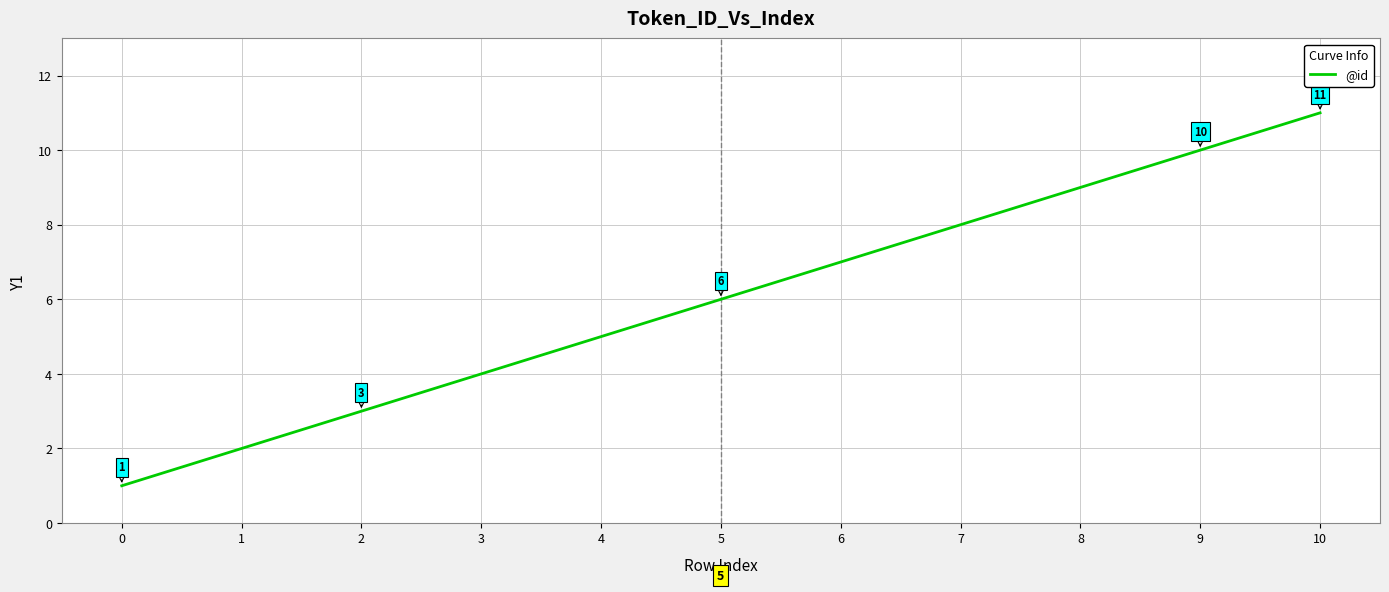

True or false: the data shows 12 at 7.

False